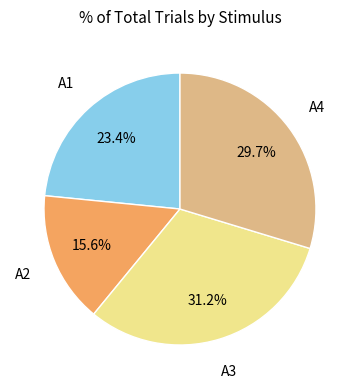

How many slices are in this pie chart?

4